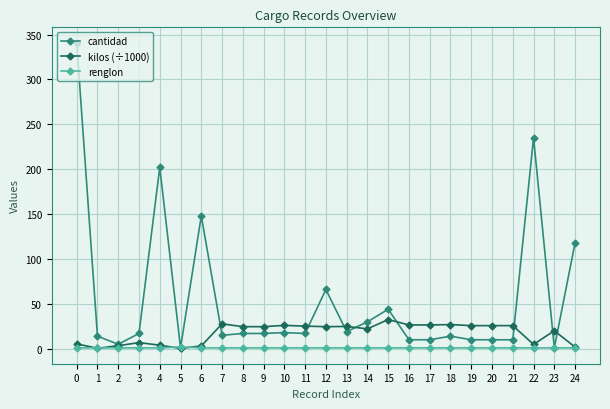

Where do cantidad and renglon first cross each other?

4 and 5